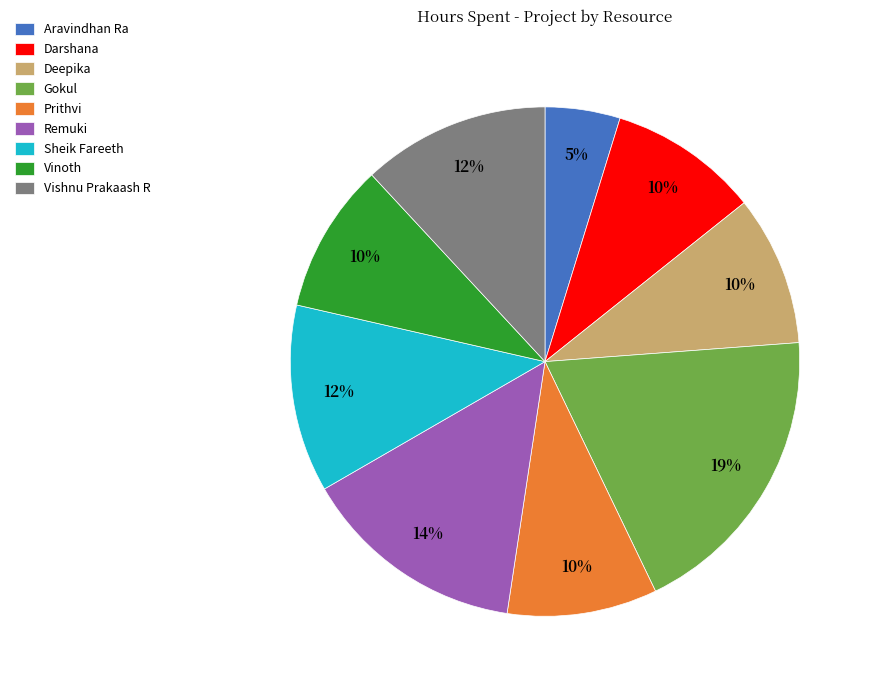

Approximately how many times larger is the value at Vinoth compared to Gokul?

0.5